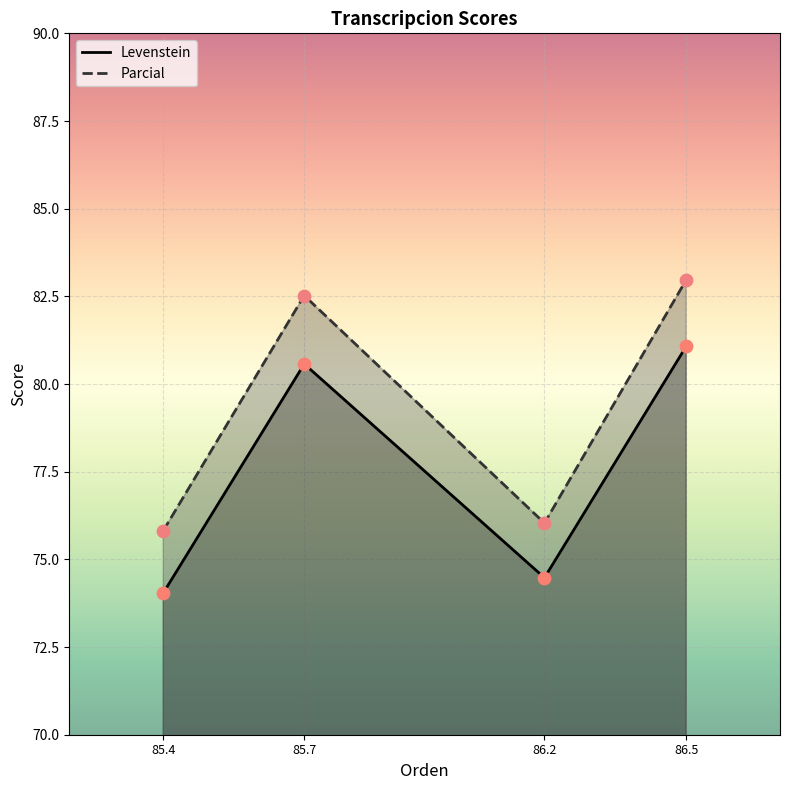

Which series has the largest Y range (max minus min)?

Parcial